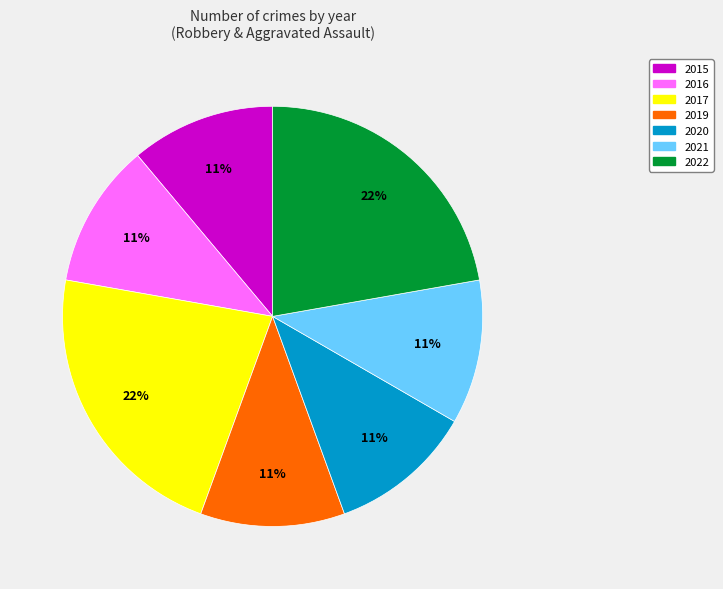

Count the number of slices in the pie.

7